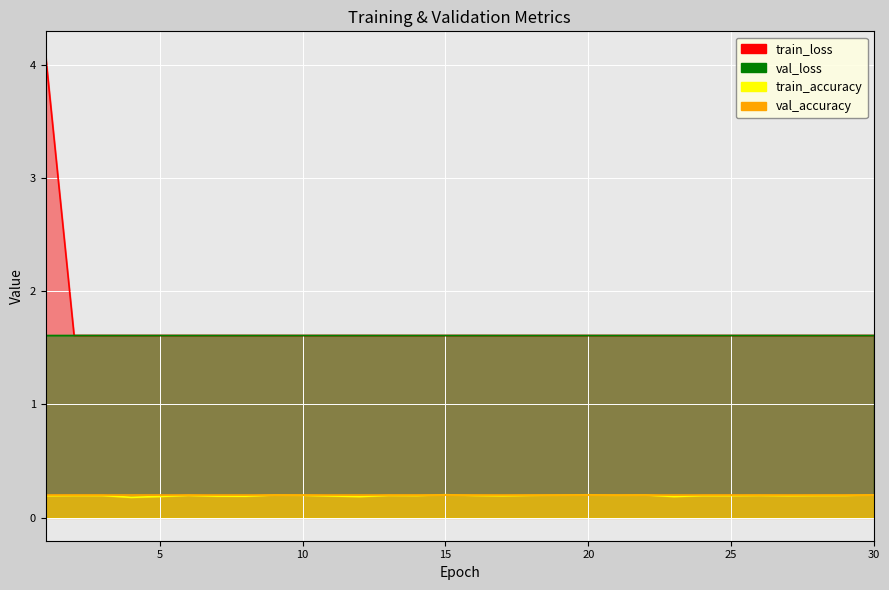

Count the val_loss values in the range 1 to 2.

30